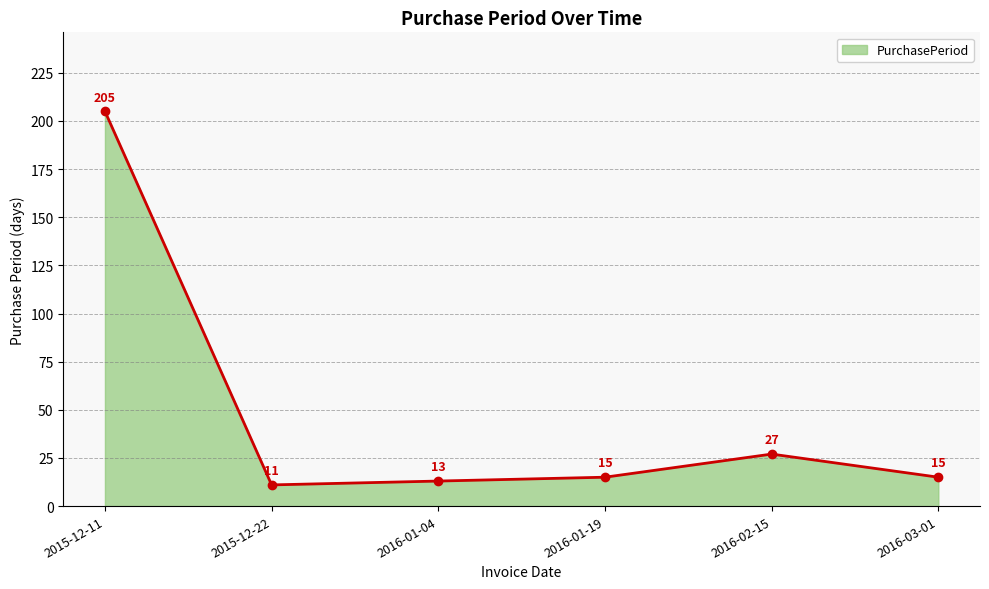

Is it true that the value at 2016-03-01 is 15?

True